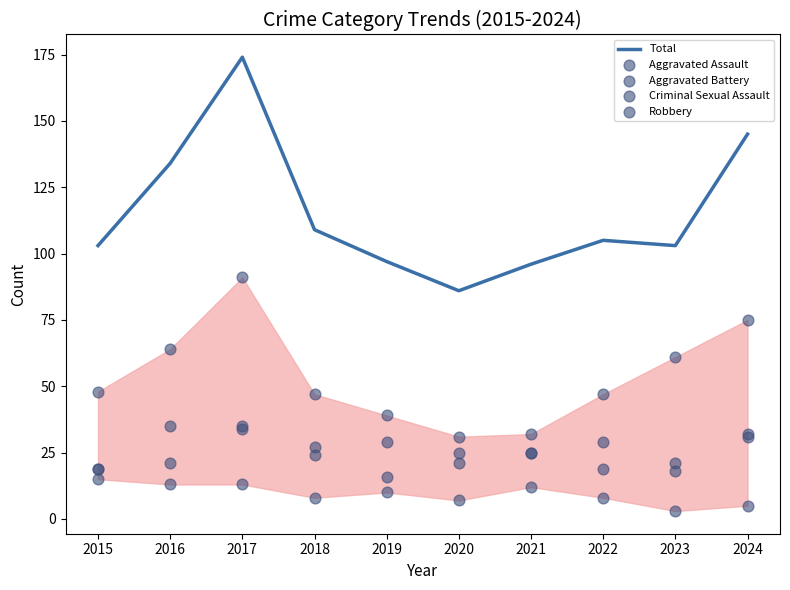

At how many categories does at least one series exceed 79?

10